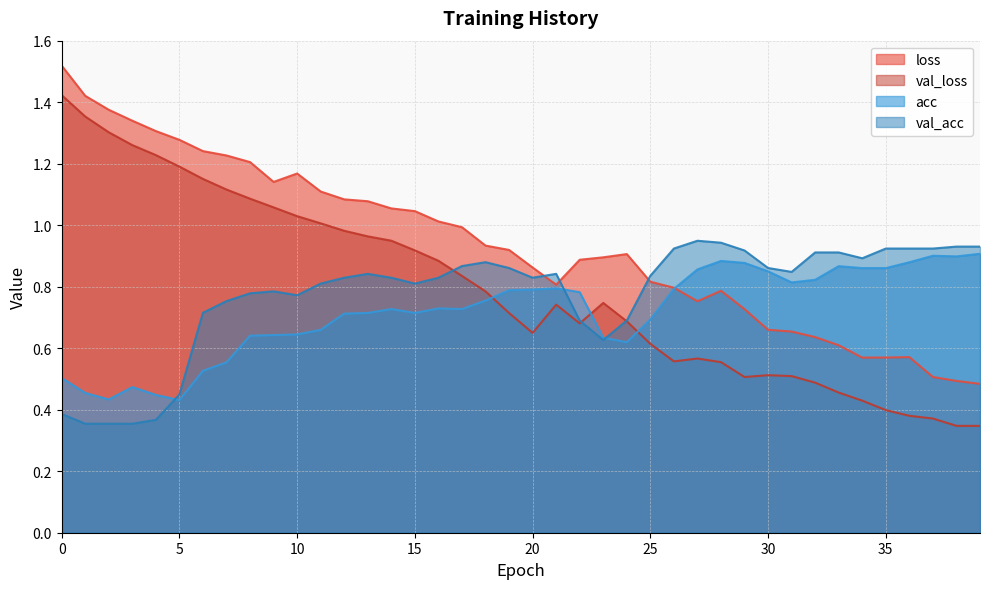

What is the value of the loss point at the 22nd from the left?

0.8